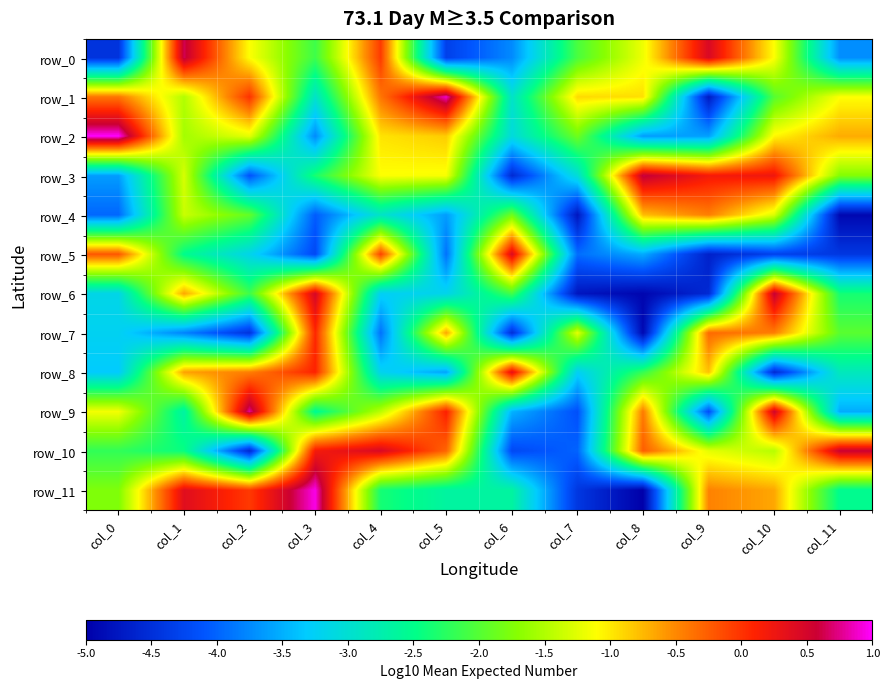

Is it true that row_4 equals -2.9 at col_4?

True